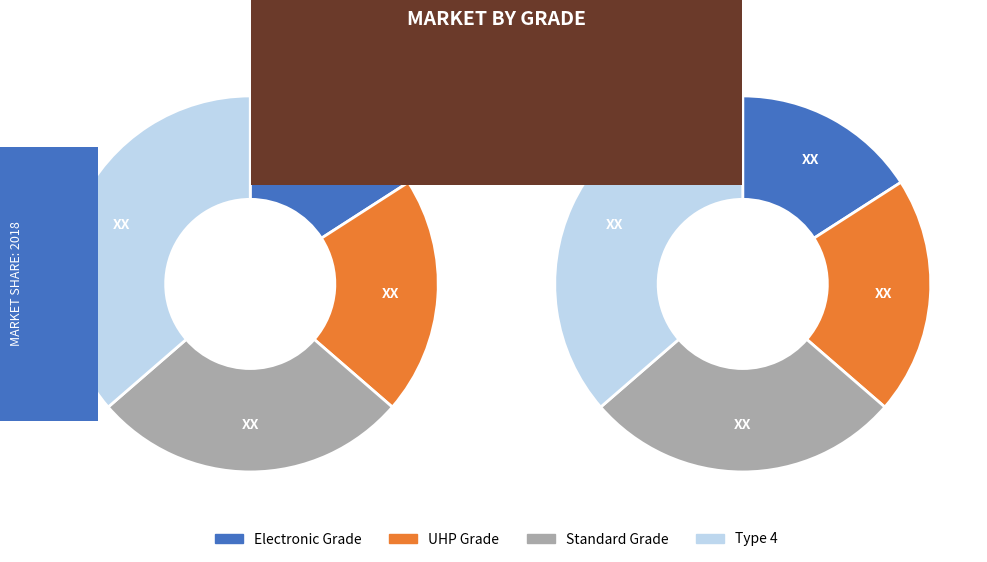

Count the number of slices in the pie.

4